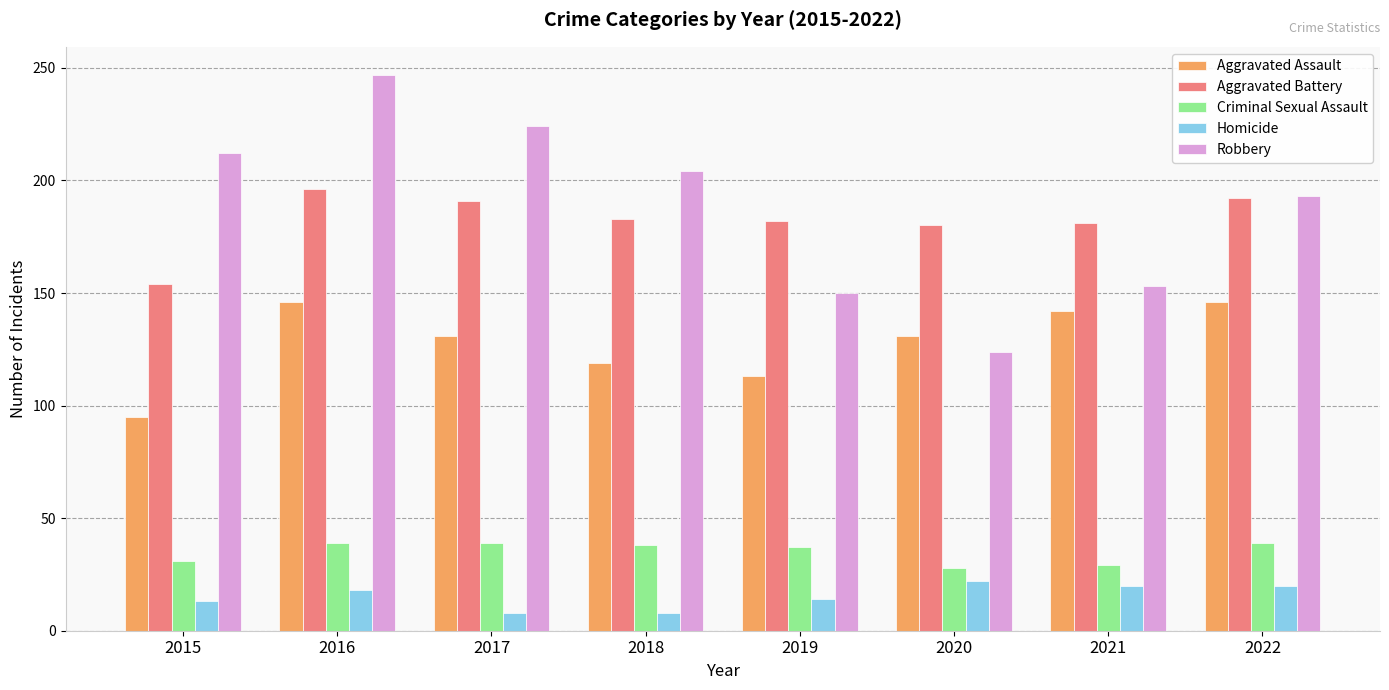

What is the sum of the Aggravated Assault values at 2017 and 2015?

226